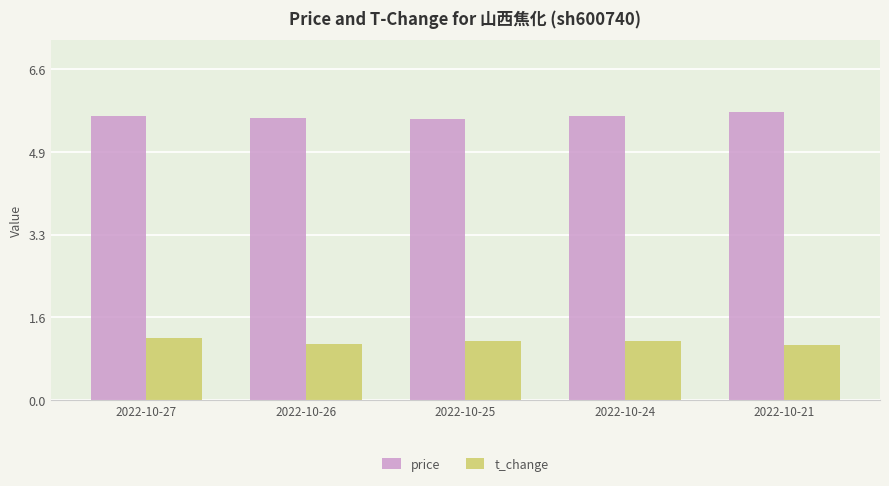

Reading right to left, transcribe all the data shown in this chart.

price: 2022-10-21=5.7	2022-10-24=5.7	2022-10-25=5.6	2022-10-26=5.6	2022-10-27=5.7
t_change: 2022-10-21=1.1	2022-10-24=1.2	2022-10-25=1.2	2022-10-26=1.1	2022-10-27=1.2